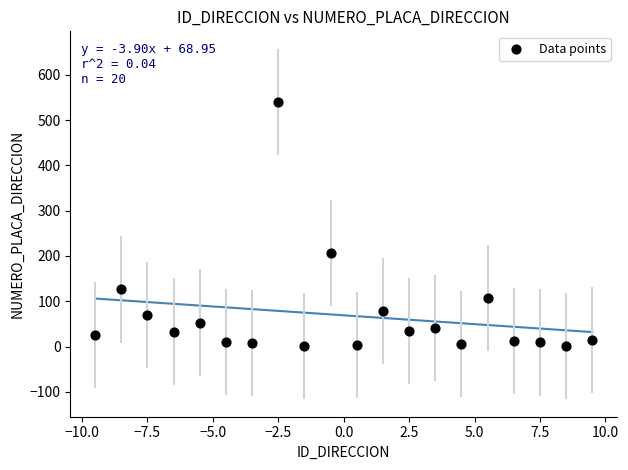

What Y value in the scatter plot is closest to 270?

206